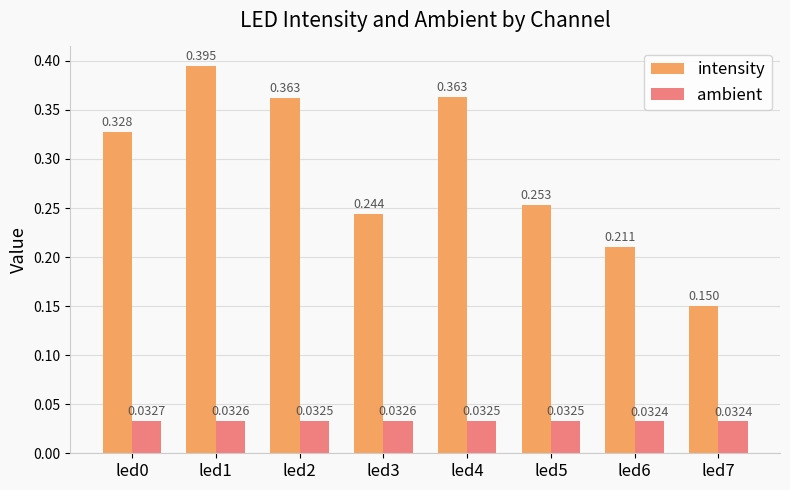

List the series in order of their overall mean, lowest first.

ambient, intensity